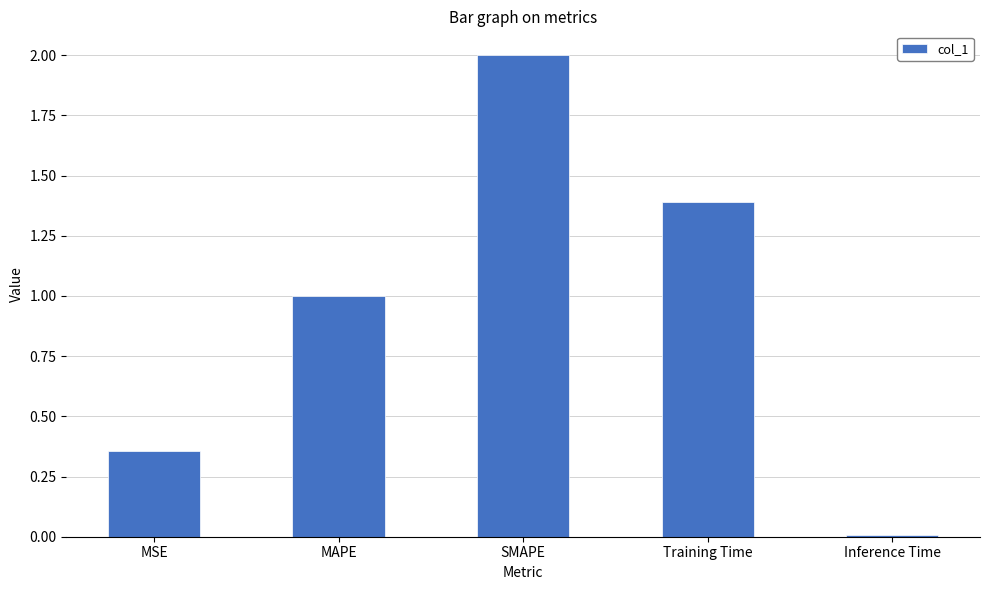

Count the number of data series in this chart.

1